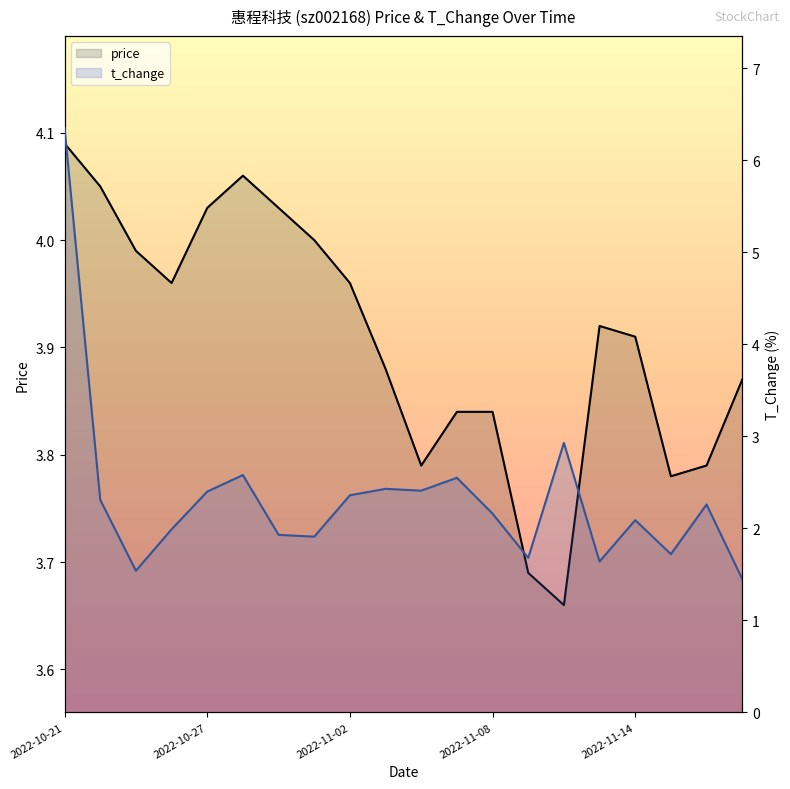

After their last crossing, which series has the higher values: t_change or price?

price